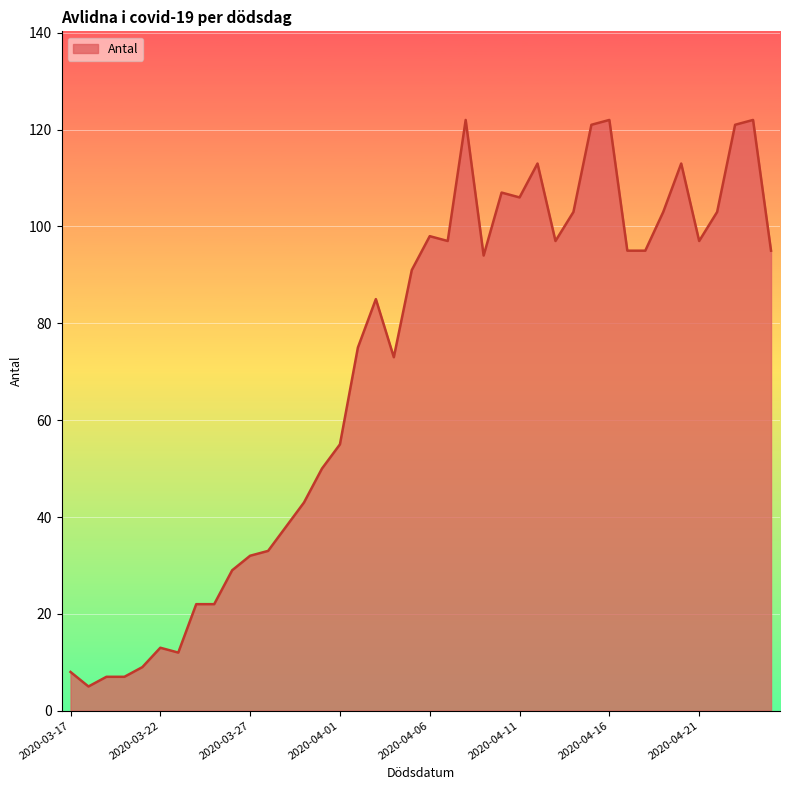

Reading left to right, extract all data points from this chart.

8	5	7	7	9	13	12	22	22	29	32	33	38	43	50	55	75	85	73	91	98	97	122	94	107	106	113	97	103	121	122	95	95	103	113	97	103	121	122	95